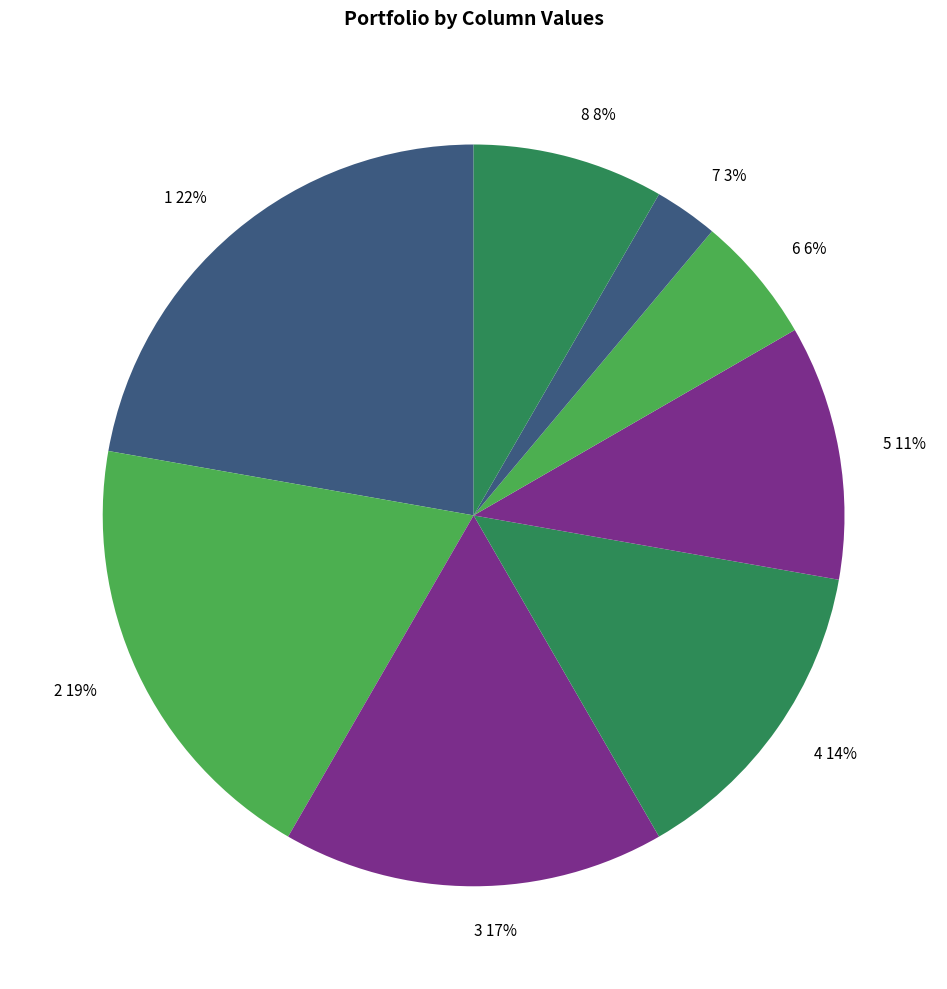

Do 8 and 3 together represent more than half of the pie?

No